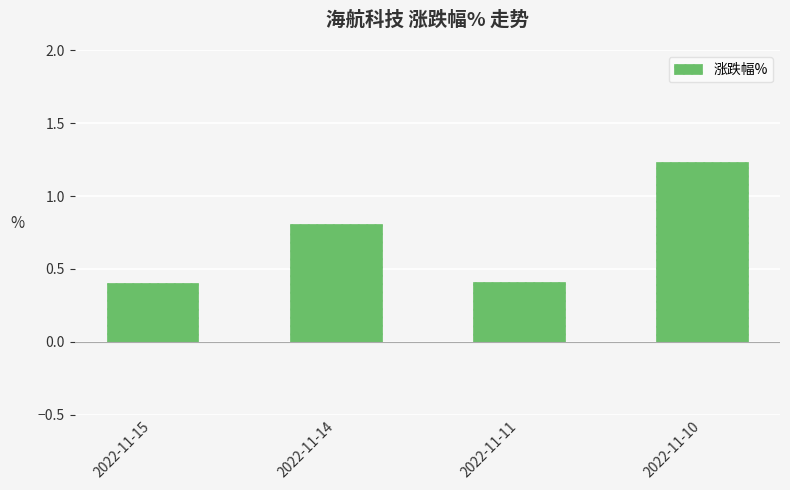

What is the difference between the second highest and second lowest values?

0.4